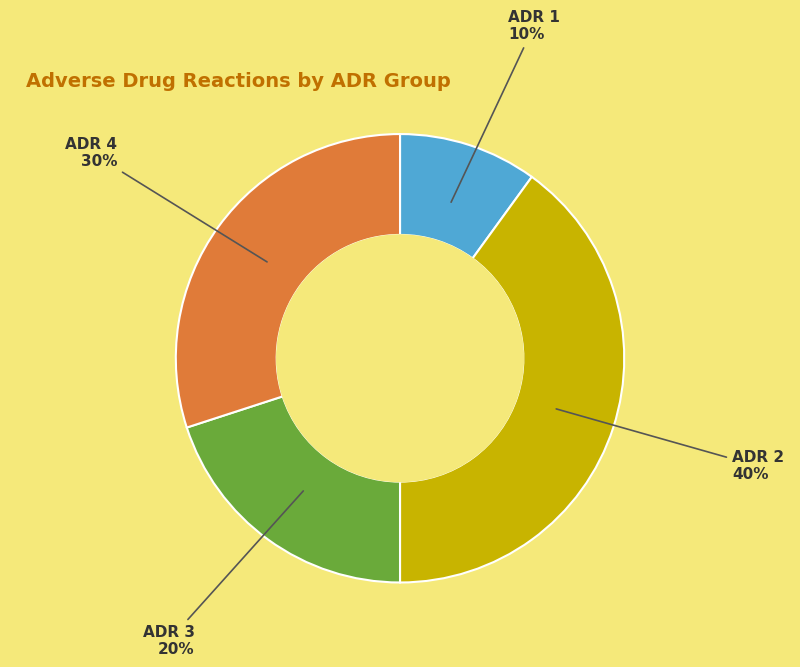

To the nearest percent, what portion does ADR 1 represent?

10%